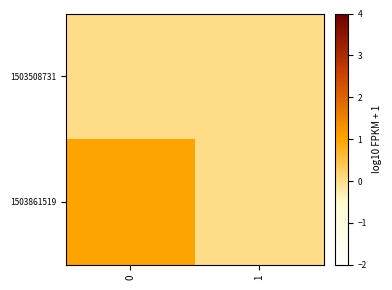

Which series changed the most between 0 and 1?

row_1